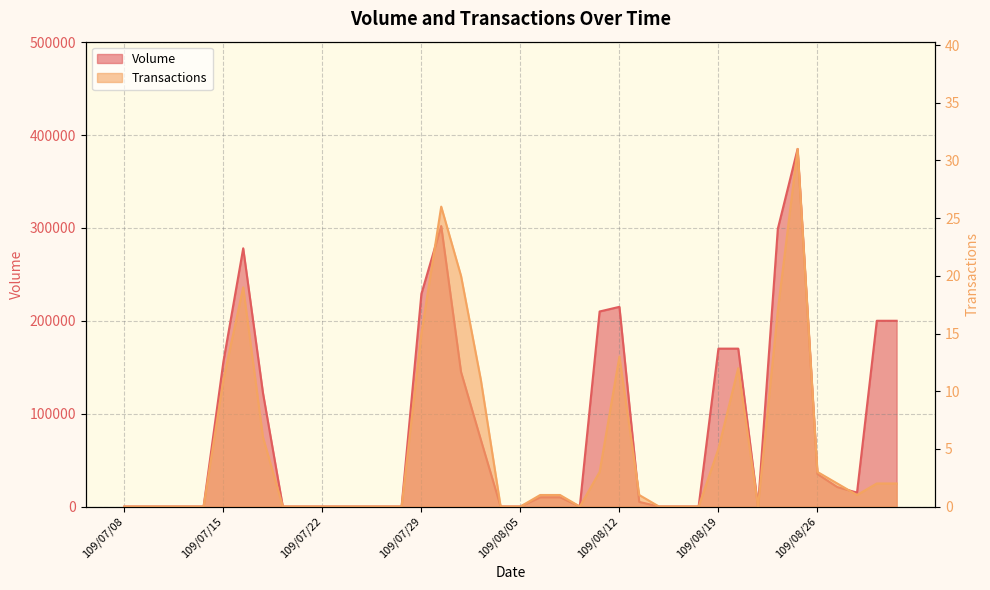

Rank the series at 109/07/22 from highest to lowest value.

Volume, Transactions